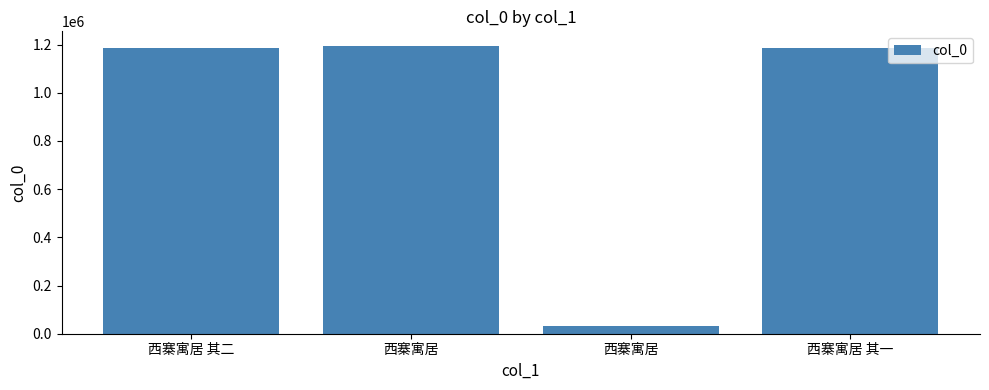

What is the maximum value shown in the chart?

1195191